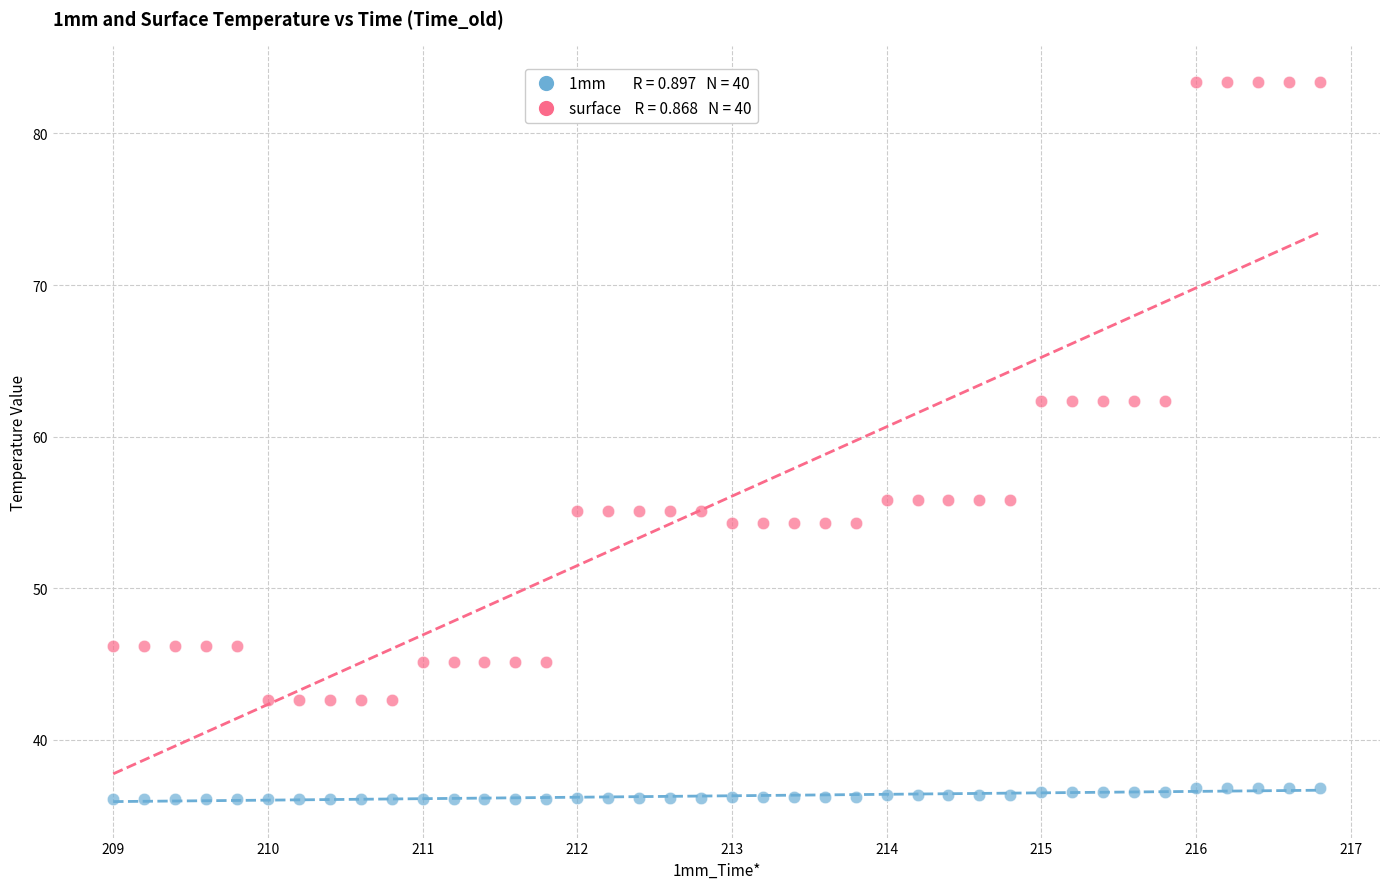

Across all data points, what is the range of X values (max minus min)?

7.8